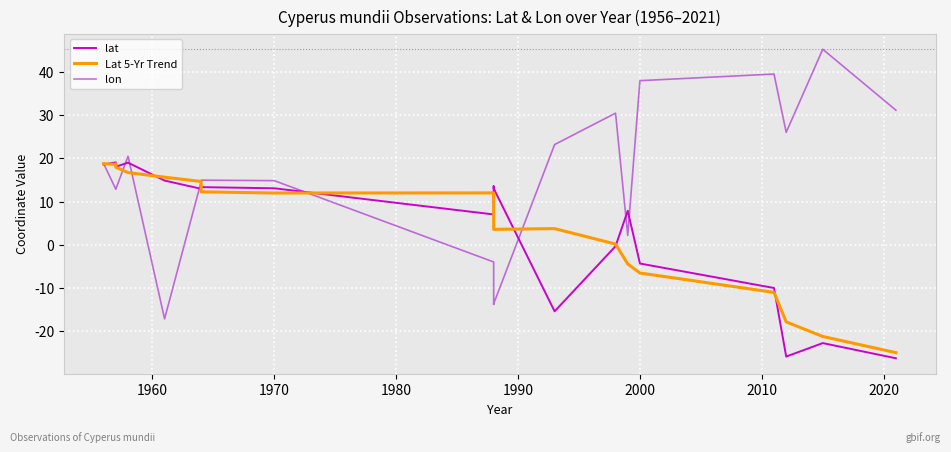

How many interior local valleys does the lon series have?

5